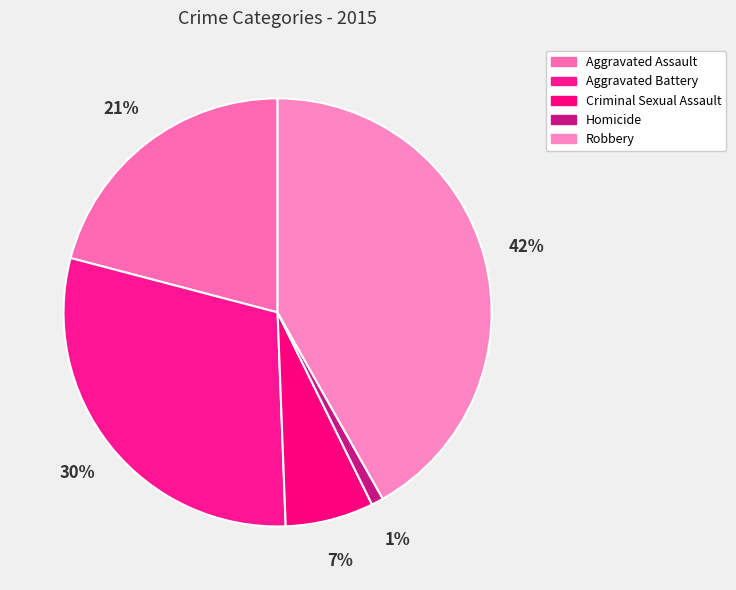

Combined, do Homicide and Criminal Sexual Assault account for over 50%?

No